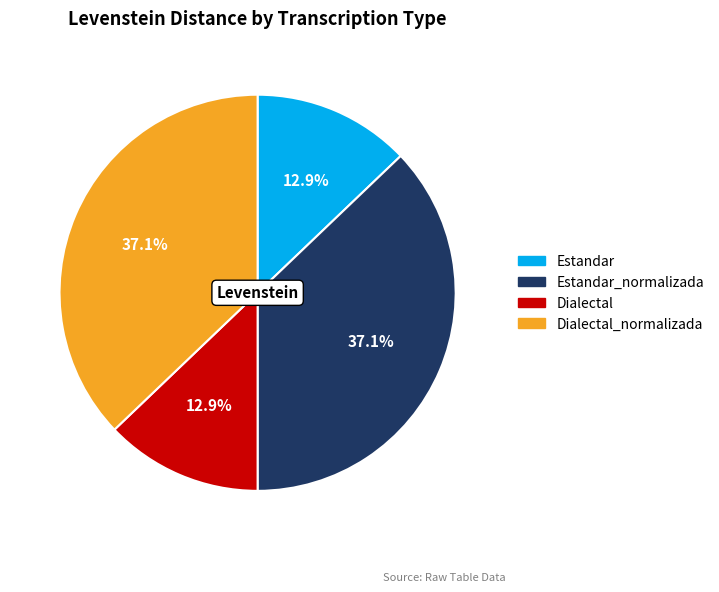

To the nearest percent, what percentage of the pie is Dialectal_normalizada?

37%